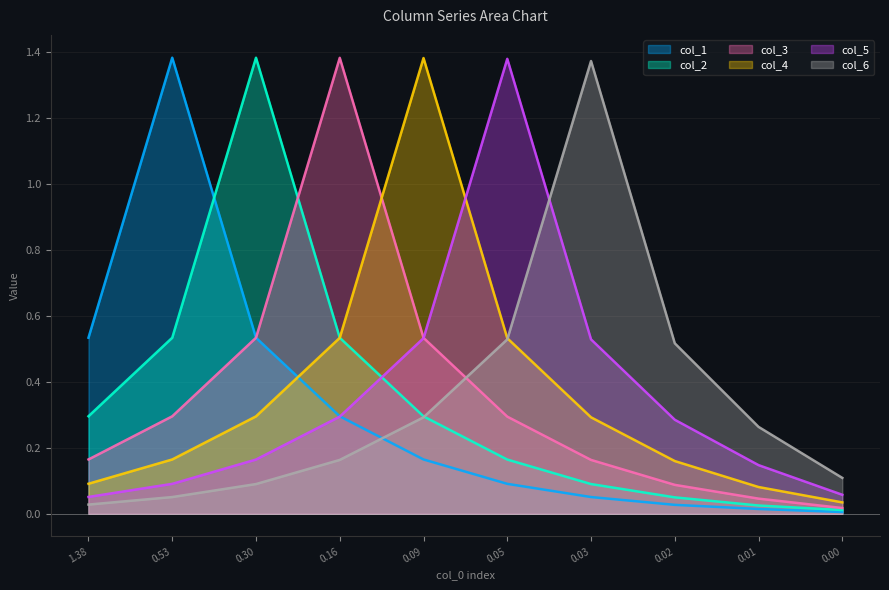

What is the difference between the maximum and minimum values in the col_1 series?

1.4